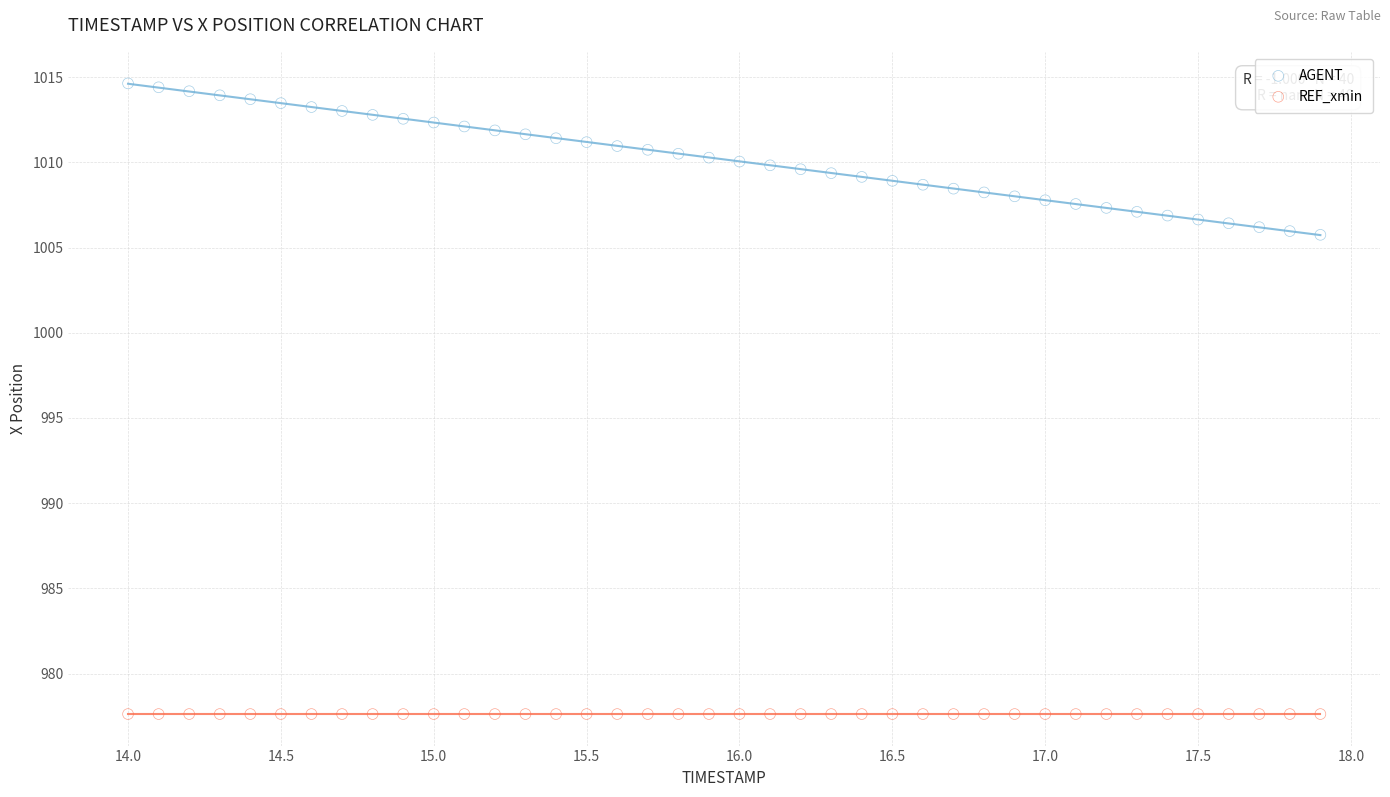

Which series contains the lowest Y value?

REF_xmin